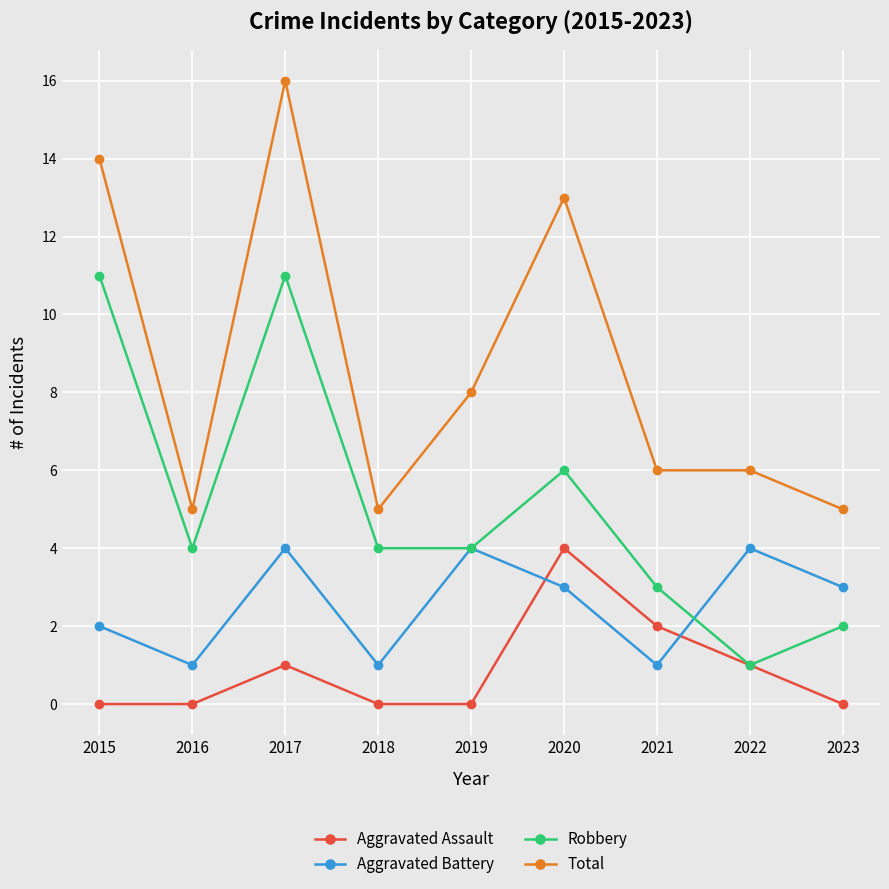

At which label does Robbery reach its minimum?

2022